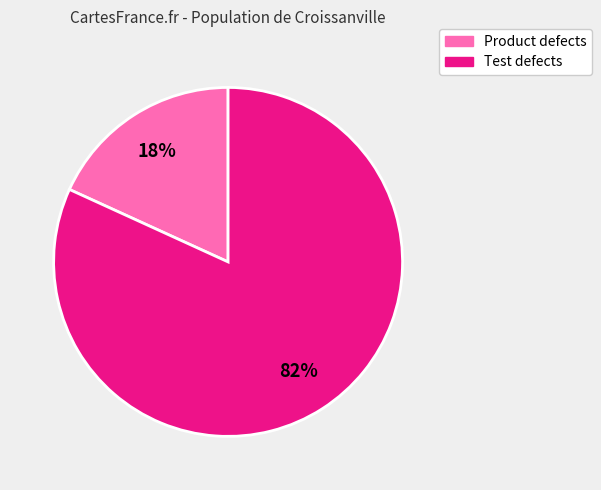

Which has a higher value, Product defects or Test defects?

Test defects